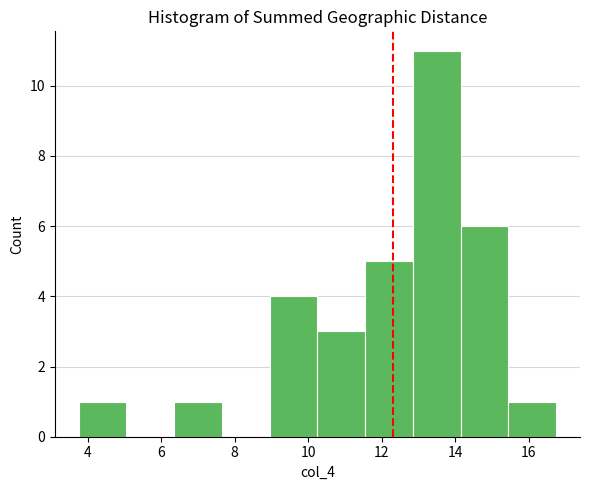

Reading left to right, transcribe this chart: for each bar, give the range it covers on the x-axis and its height. Neither the bar edges nor the heights are printed on the chart, so give them approximately, as read against the axes.

3.75 to 5.05: 1
5.05 to 6.35: 0
6.35 to 7.65: 1
7.65 to 8.95: 0
8.95 to 10.25: 4
10.25 to 11.55: 3
11.55 to 12.85: 5
12.85 to 14.15: 11
14.15 to 15.45: 6
15.45 to 16.75: 1